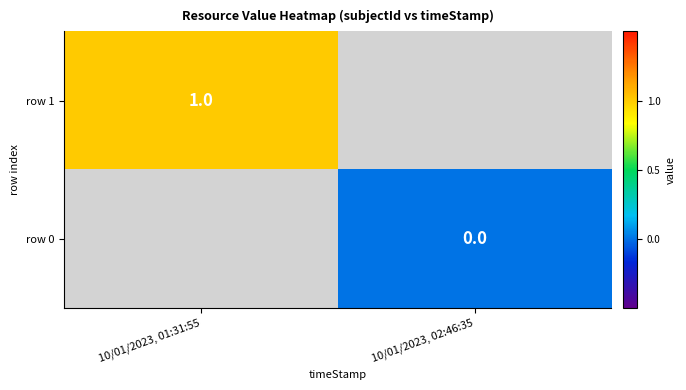

True or false: row 1 has a value of 0 at 10/01/2023, 01:31:55.

False